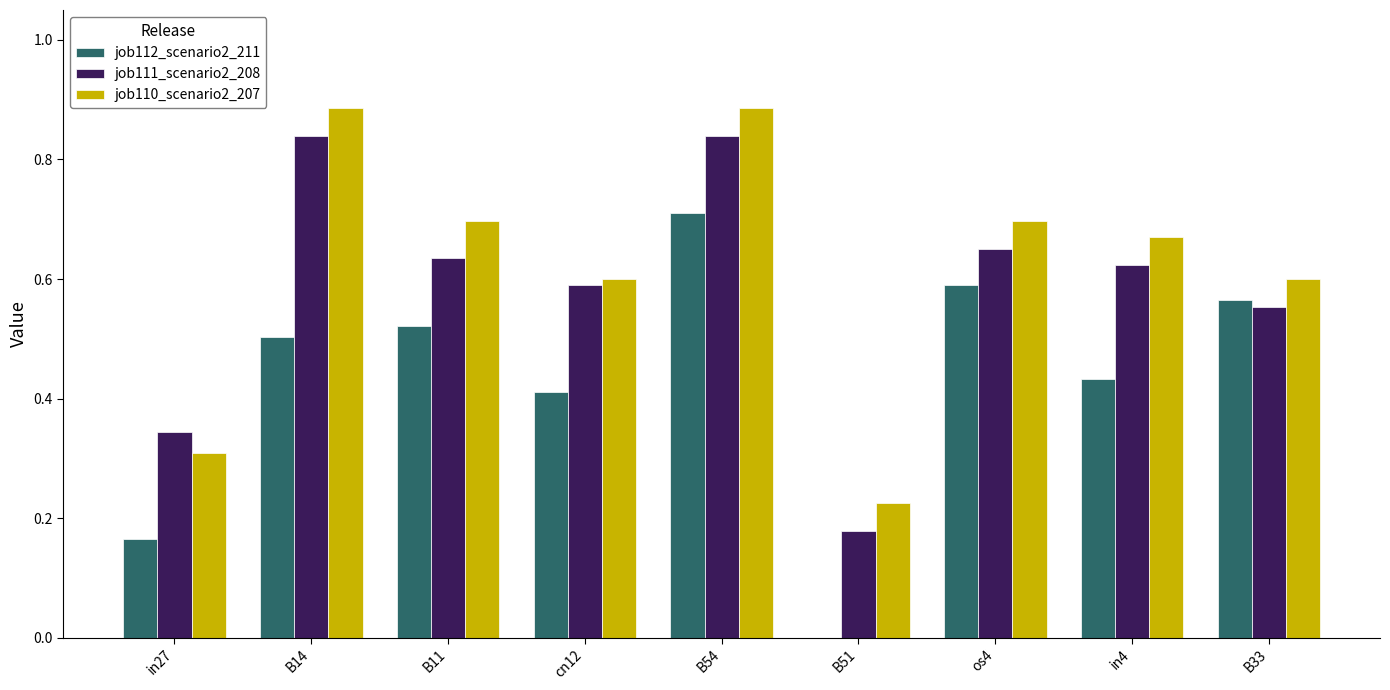

Are the bars horizontal?

No